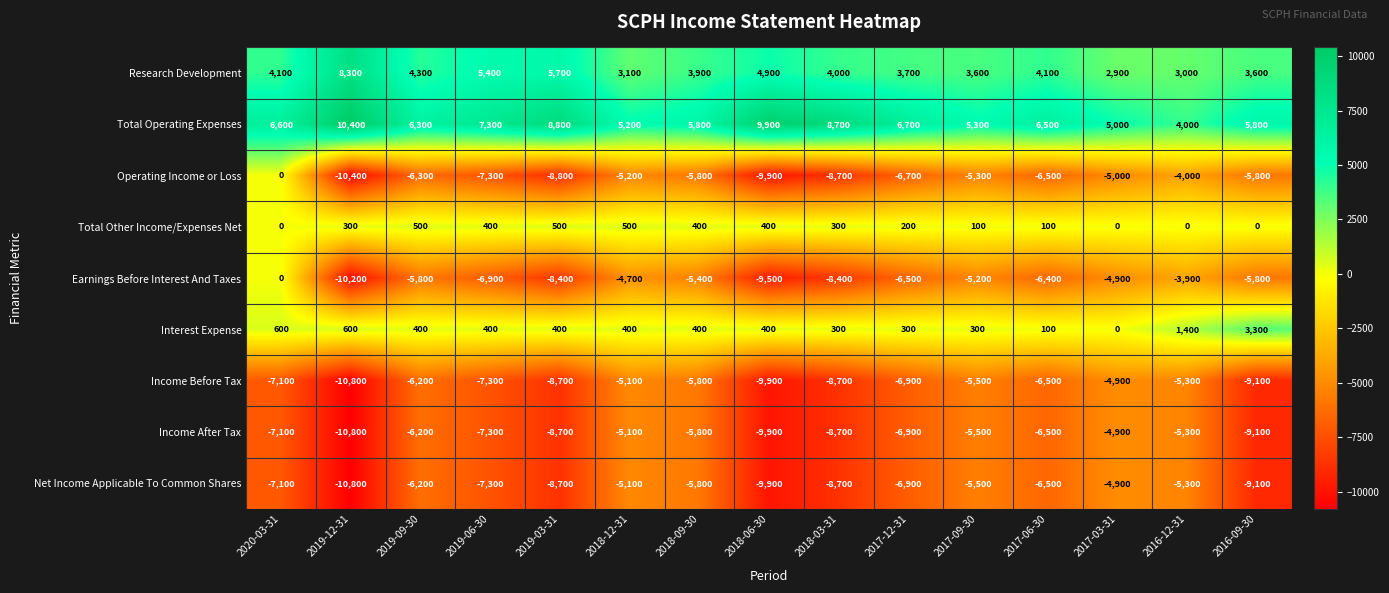

What is the approximate value of Earnings Before Interest And Taxes at 2019-03-31?

-8400